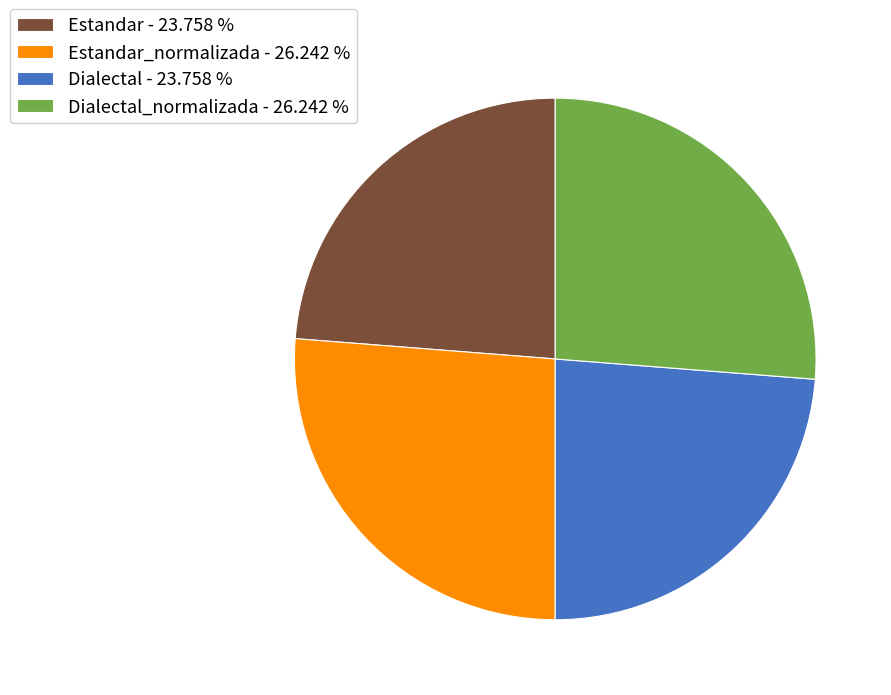

What is the ratio of the value at Estandar_normalizada - 26.242 % to the value at Estandar - 23.758 %?

1.1